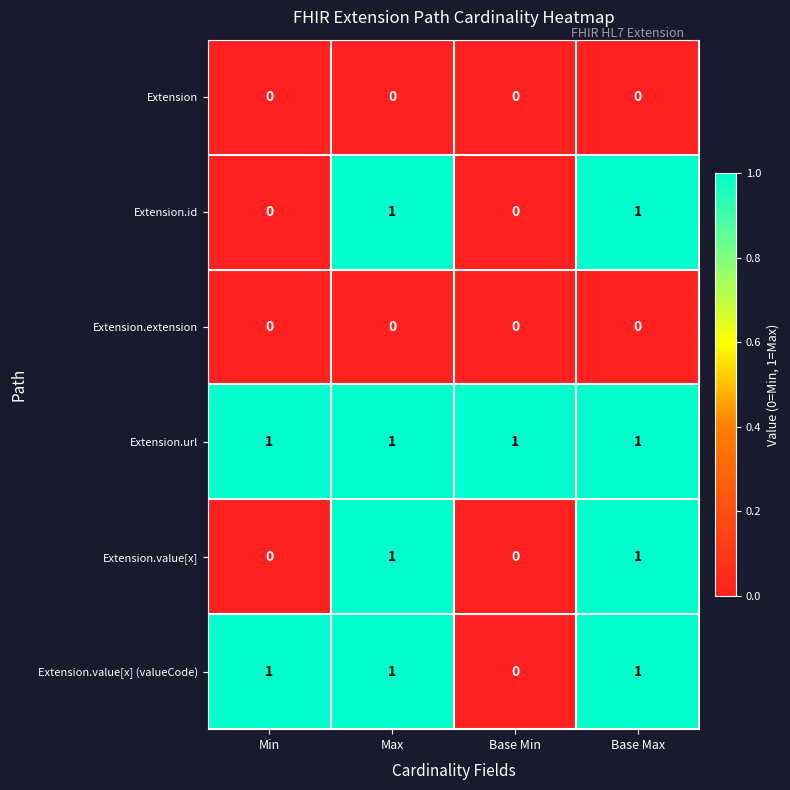

Count the number of data series in this chart.

6